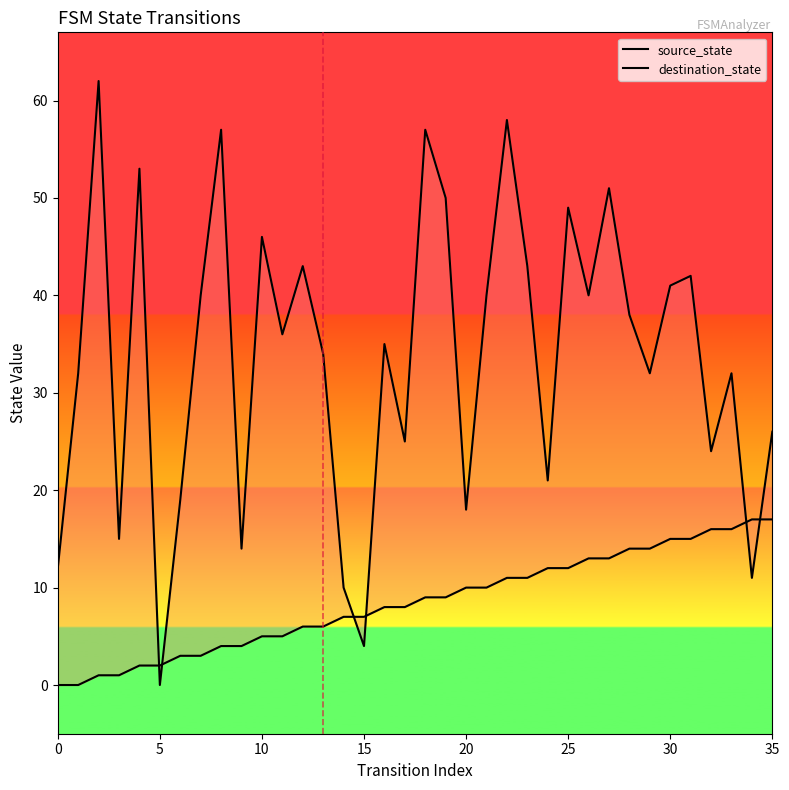

Rank the series by their average value, from lowest to highest.

source_state, destination_state